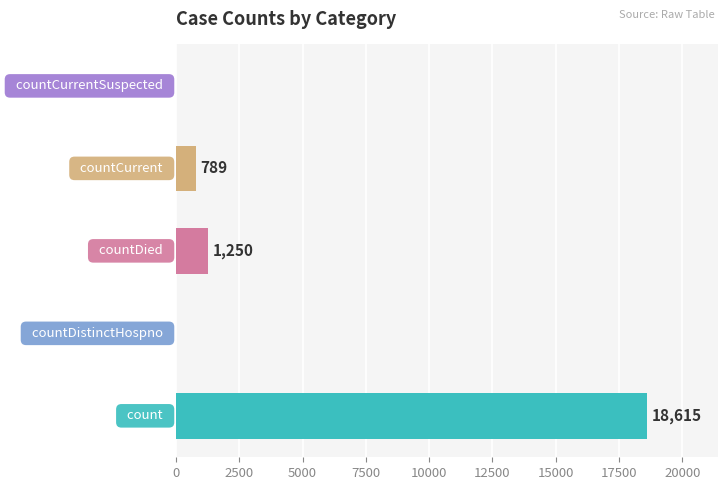

What is the sum of all values?

20654